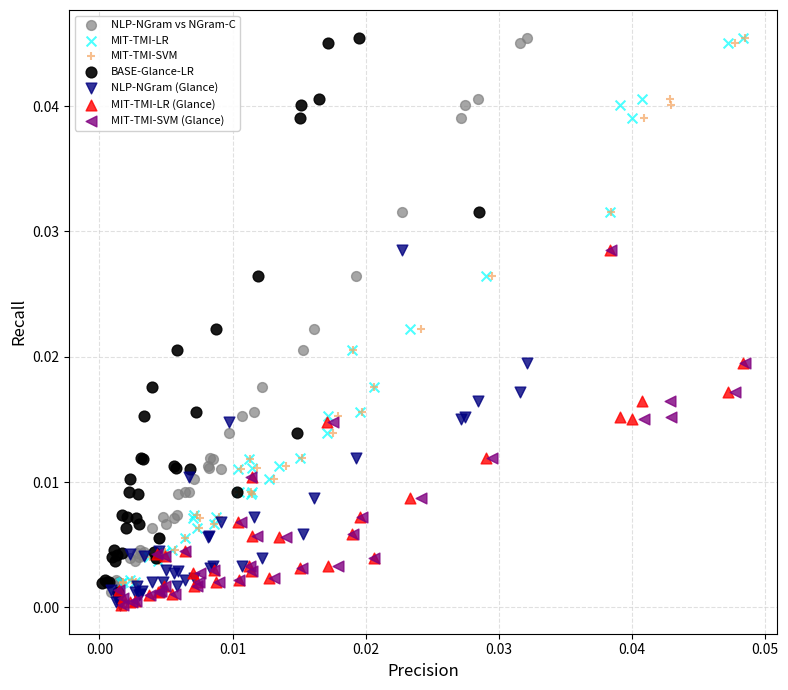

What are all the series names shown in the legend?

NLP-NGram vs NGram-C, MIT-TMI-LR, MIT-TMI-SVM, BASE-Glance-LR, NLP-NGram (Glance), MIT-TMI-LR (Glance), MIT-TMI-SVM (Glance)